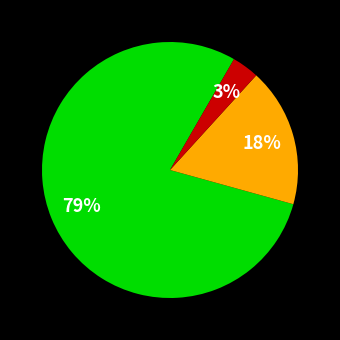

Does any single category account for the majority?

Yes